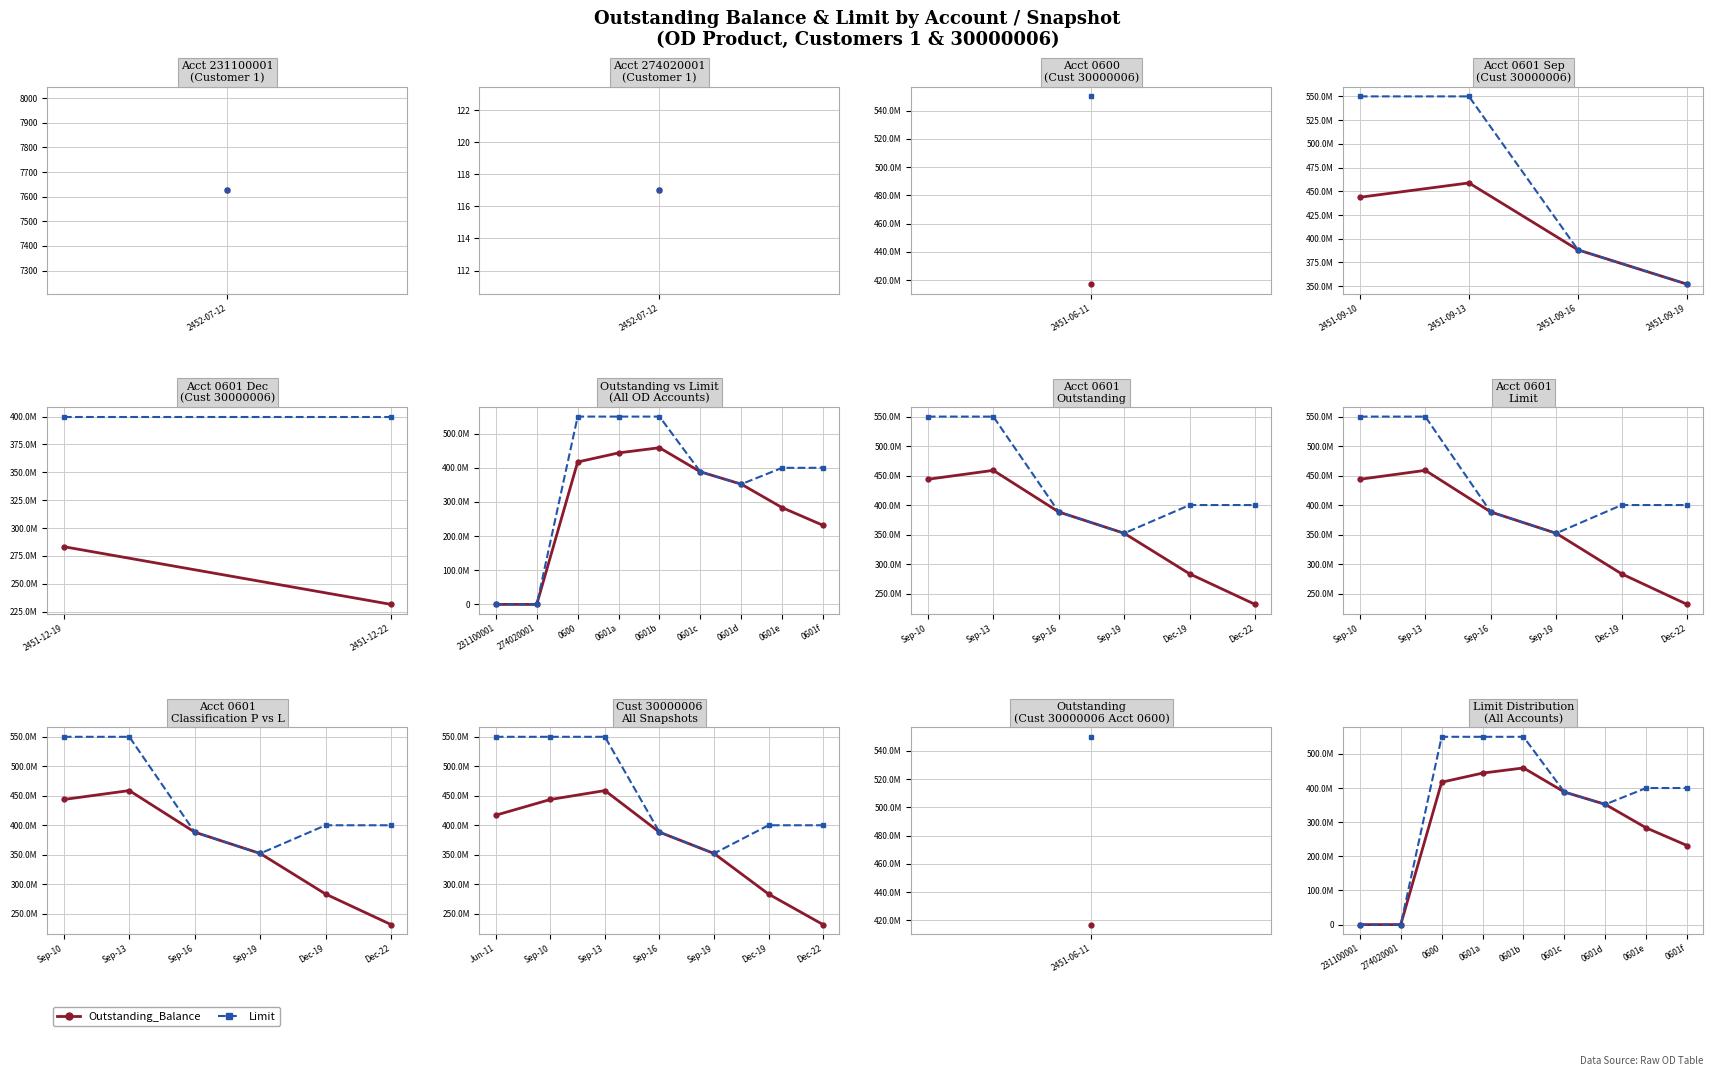

At how many categories does at least one series exceed 522777235?

3